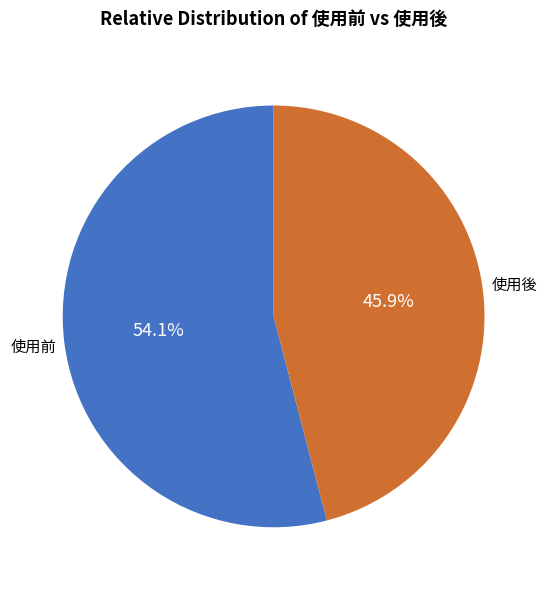

Which slice is the largest?

使用前